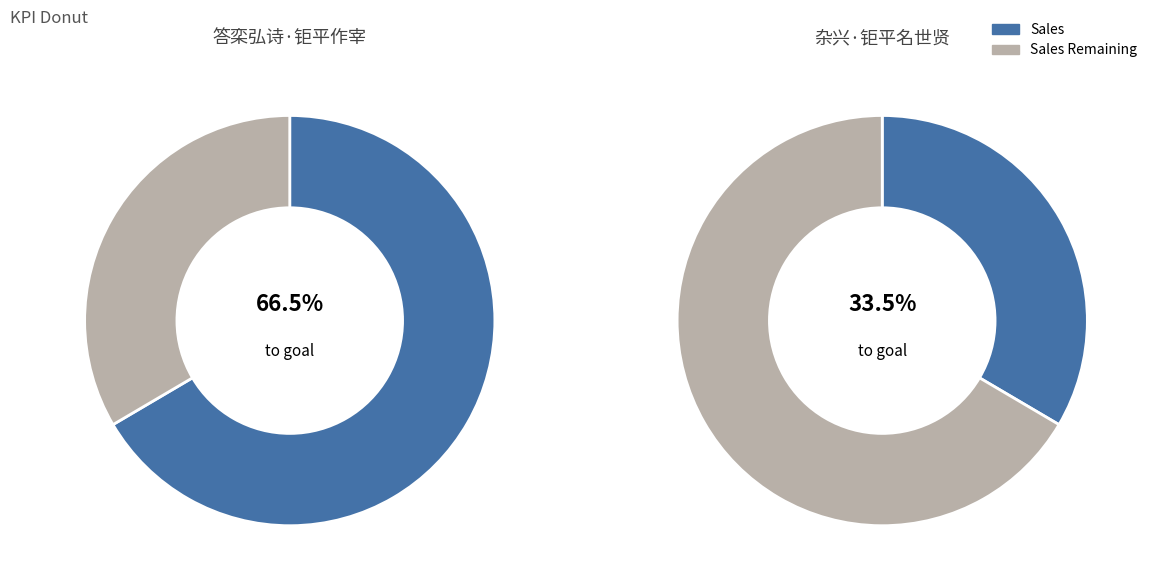

Between 答栾弘诗·钜平作宰 and 杂兴·钜平名世贤, which series saw the biggest shift?

Sales